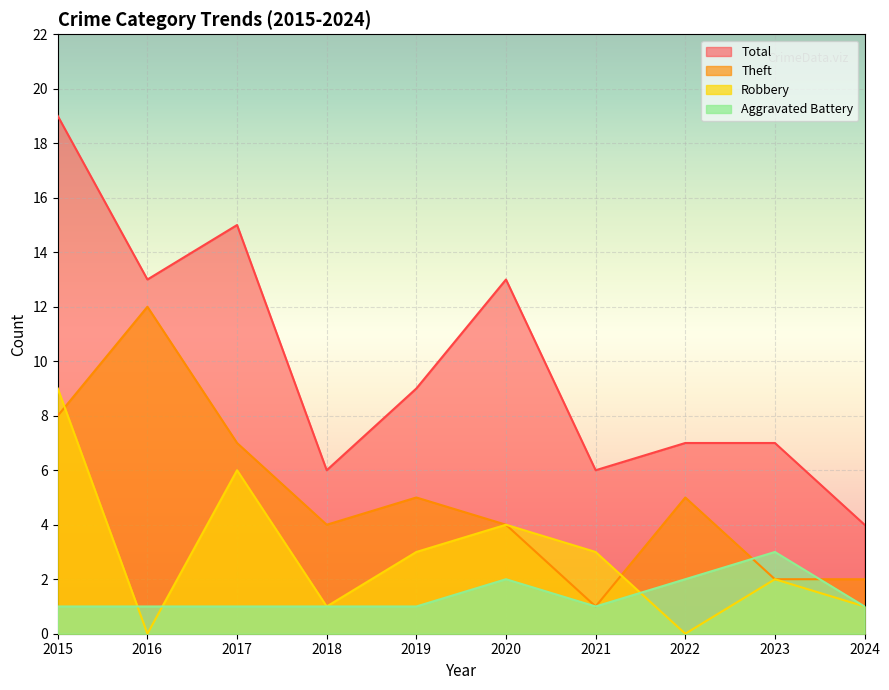

What value does the Robbery series have at 2017?

6